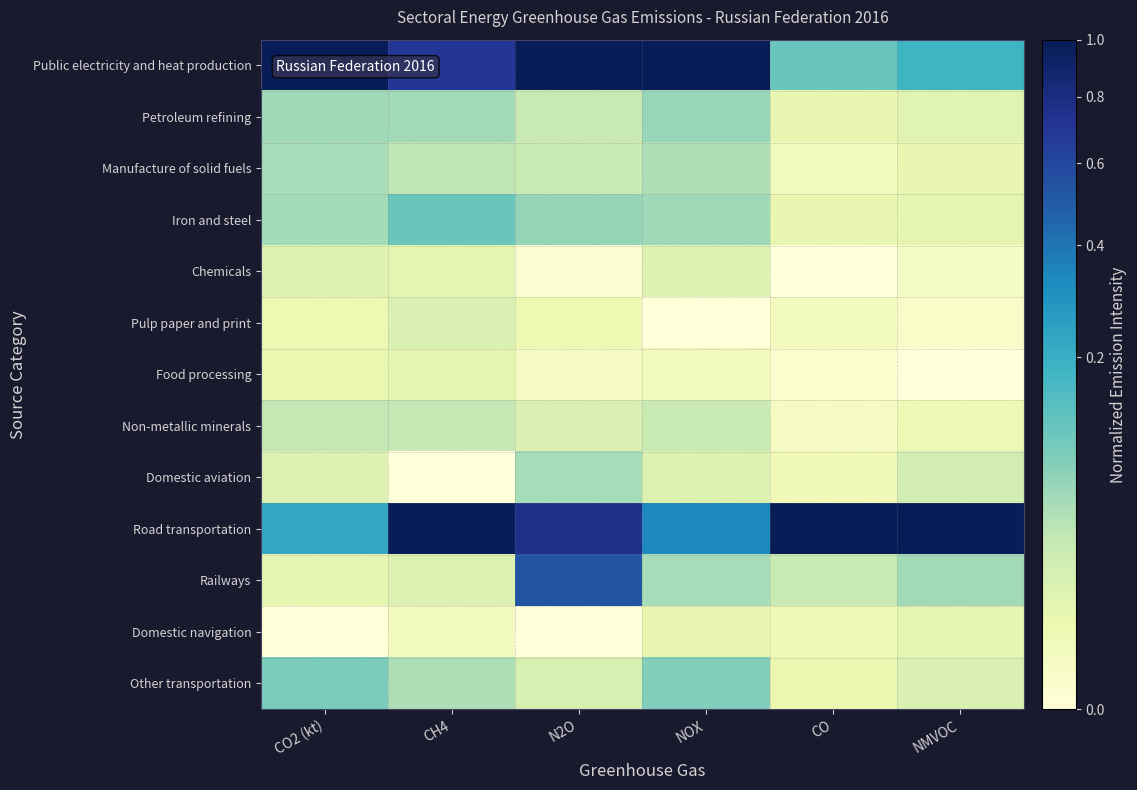

What is the total value across all series at N2O?

2.5